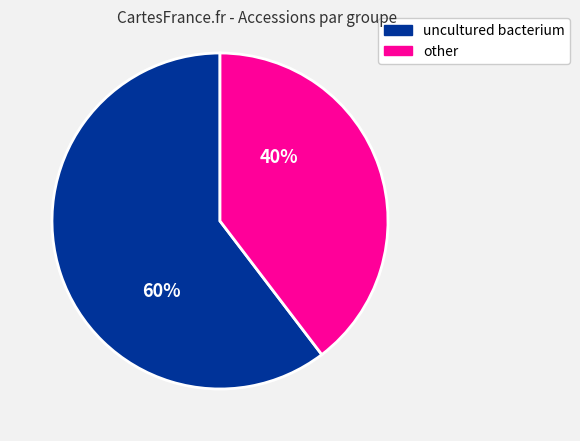

To the nearest percent, what is the average slice percentage?

50%